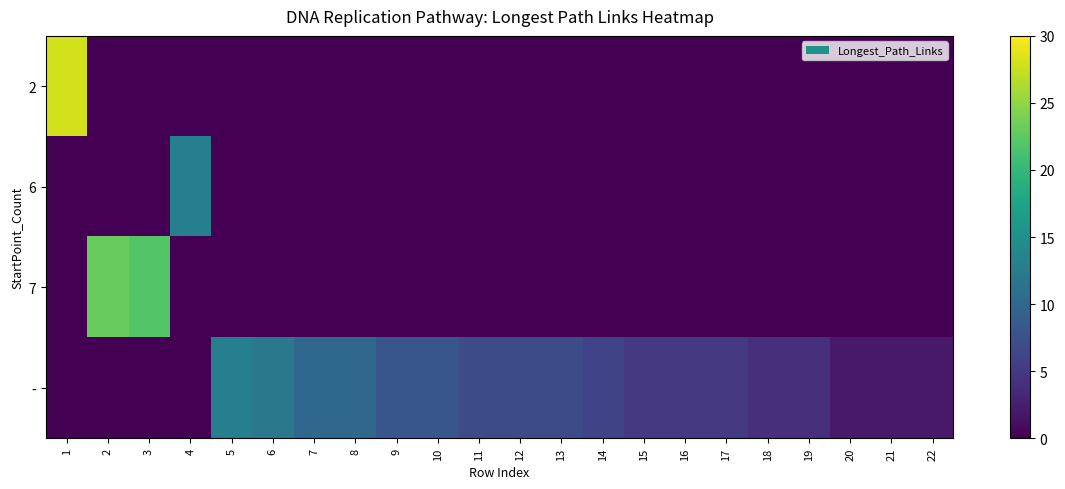

Reading right to left, list all the values displayed in this chart.

2: 22=0	21=0	20=0	19=0	18=0	17=0	16=0	15=0	14=0	13=0	12=0	11=0	10=0	9=0	8=0	7=0	6=0	5=0	4=0	3=0	2=0	1=28
6: 22=0	21=0	20=0	19=0	18=0	17=0	16=0	15=0	14=0	13=0	12=0	11=0	10=0	9=0	8=0	7=0	6=0	5=0	4=13	3=0	2=0	1=0
7: 22=0	21=0	20=0	19=0	18=0	17=0	16=0	15=0	14=0	13=0	12=0	11=0	10=0	9=0	8=0	7=0	6=0	5=0	4=0	3=22	2=23	1=0
-: 22=2	21=2	20=2	19=4	18=4	17=5	16=5	15=5	14=6	13=7	12=7	11=7	10=8	9=8	8=10	7=10	6=12	5=13	4=0	3=0	2=0	1=0